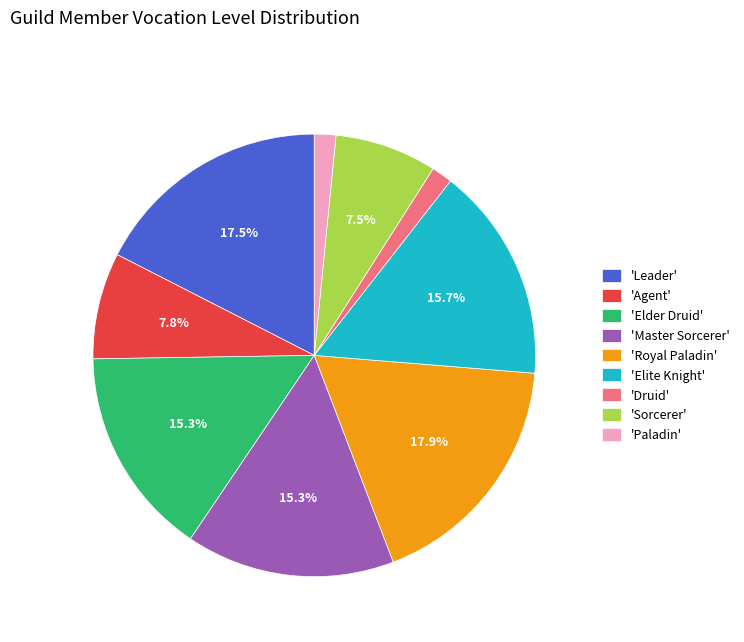

To the nearest percent, what is the difference between the largest and smallest slice percentages?

16%